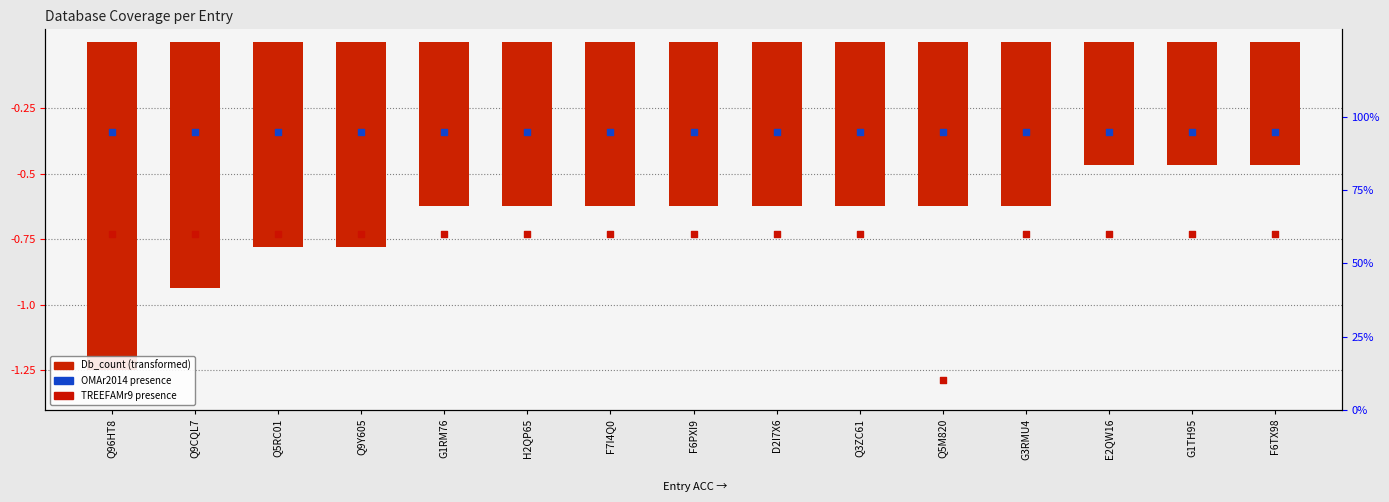

Which series contains the highest Y value?

OMAr2014